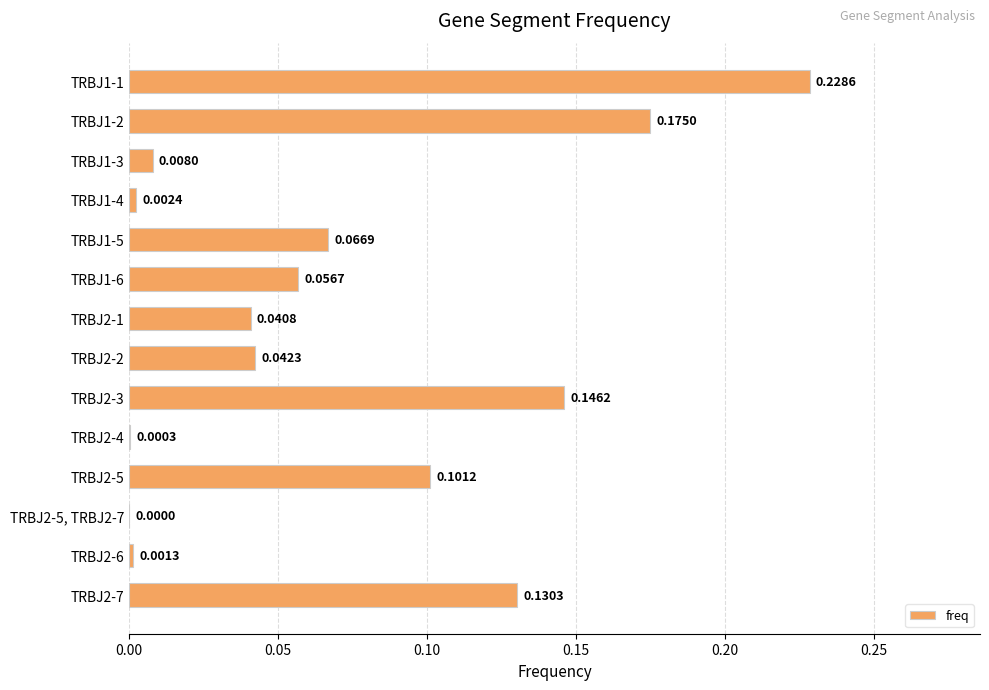

Which has a higher value, TRBJ2-6 or TRBJ2-1?

TRBJ2-1